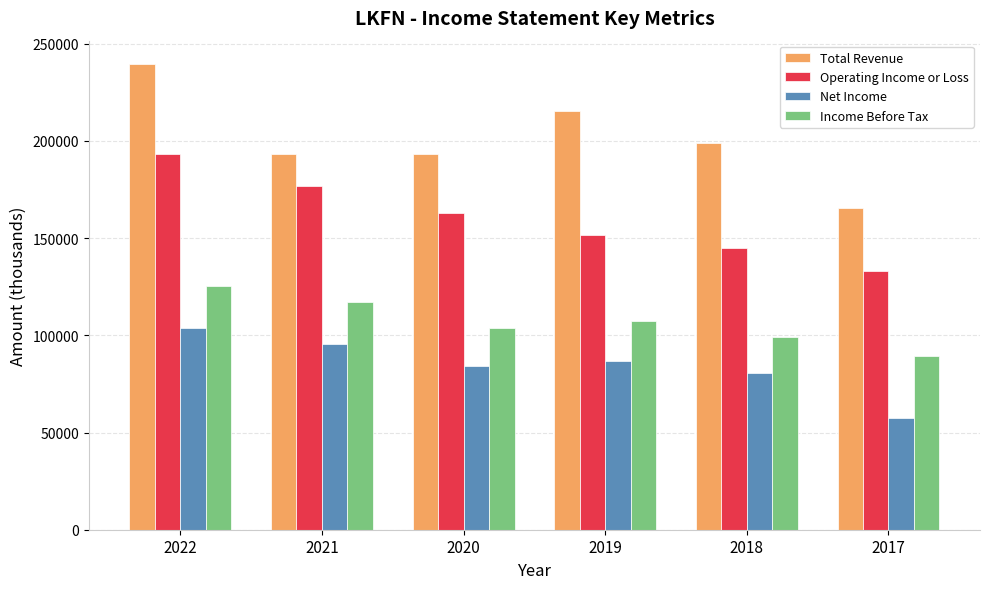

What is the difference between the maximum and minimum values in the Total Revenue series?

73900